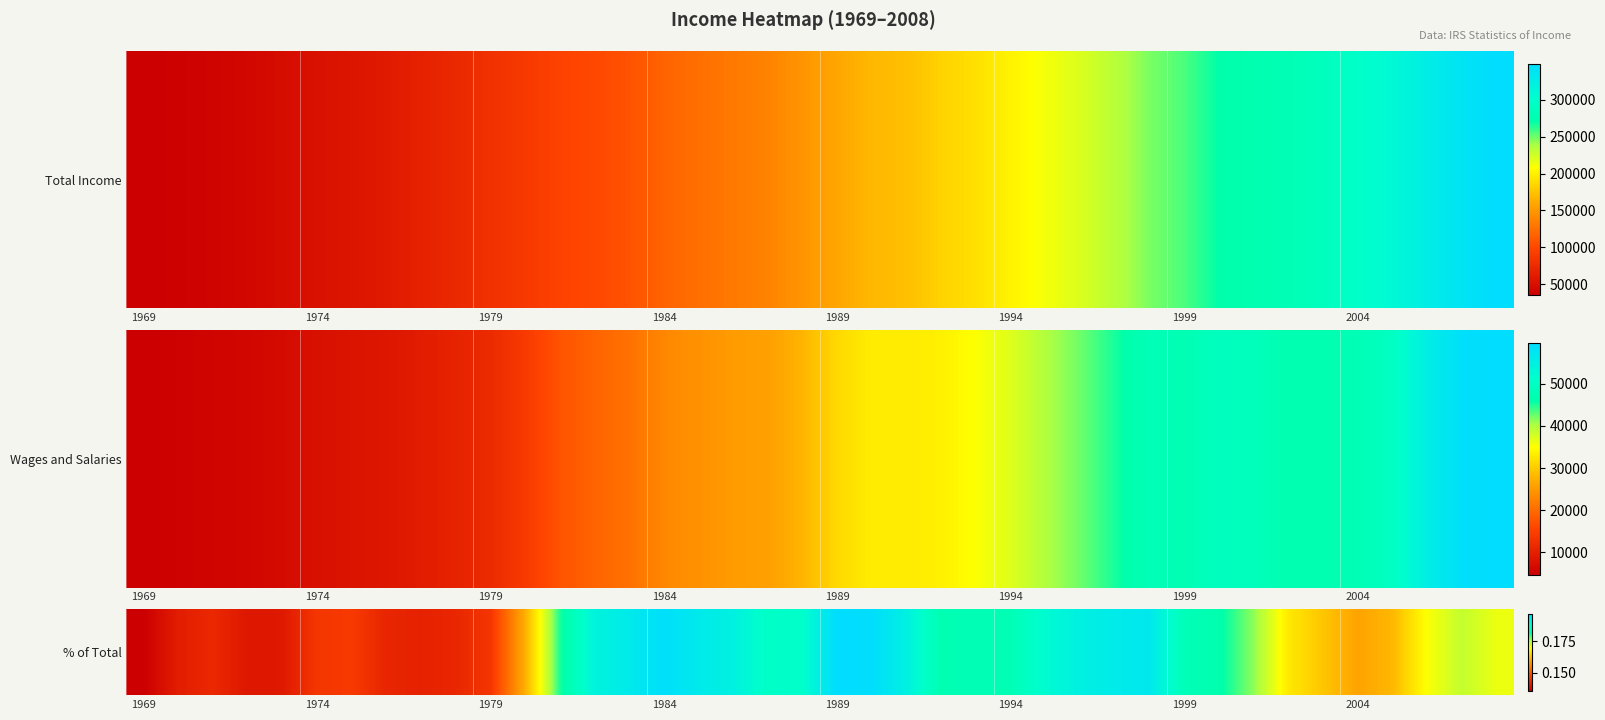

Which category has the lowest value across all series?

1969